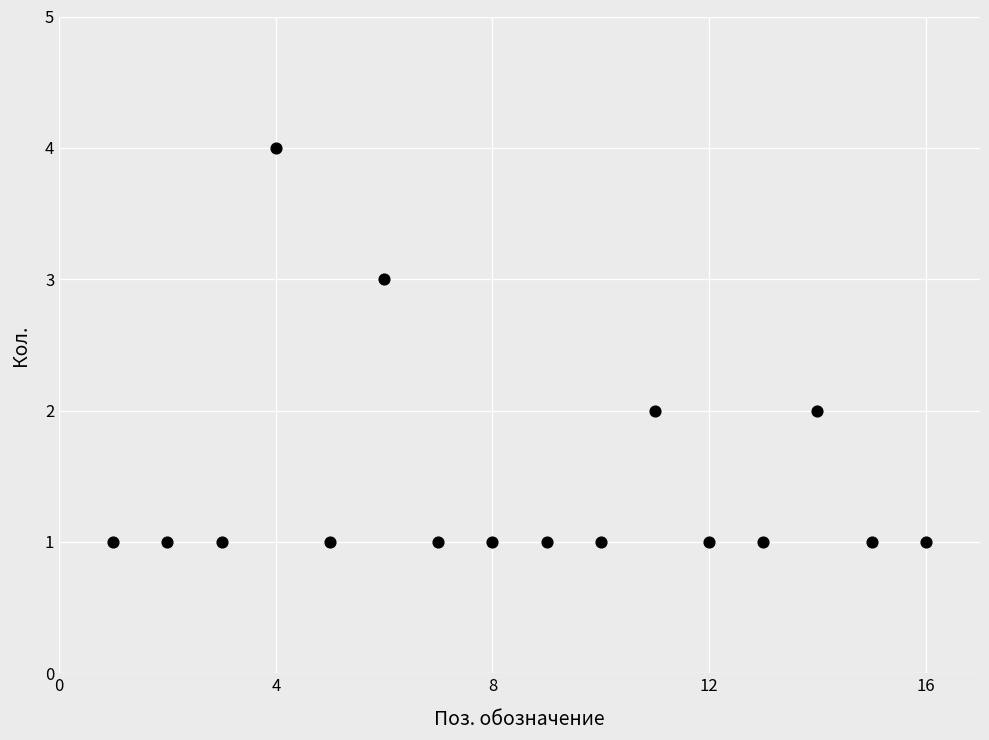

What is the range of Y values (max minus min)?

3